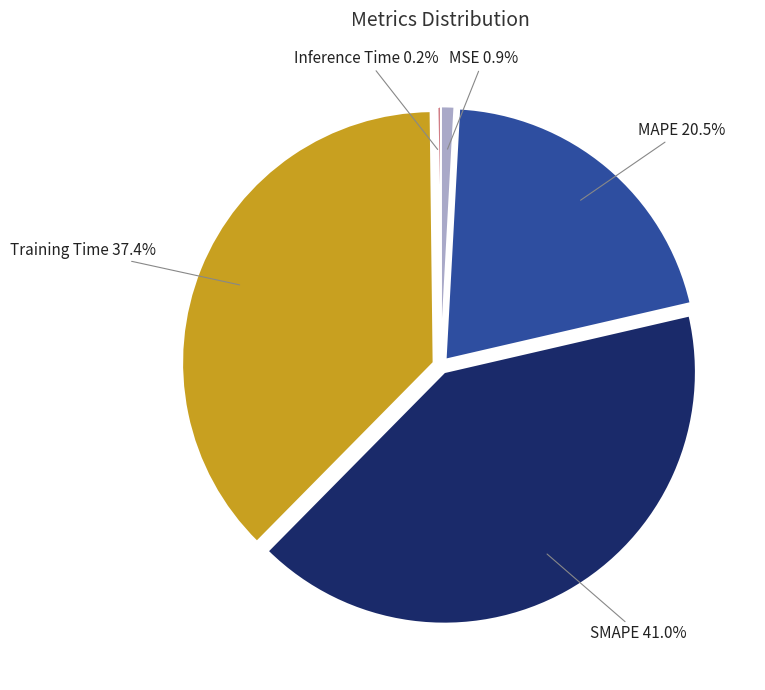

Is MSE the majority of the pie?

No